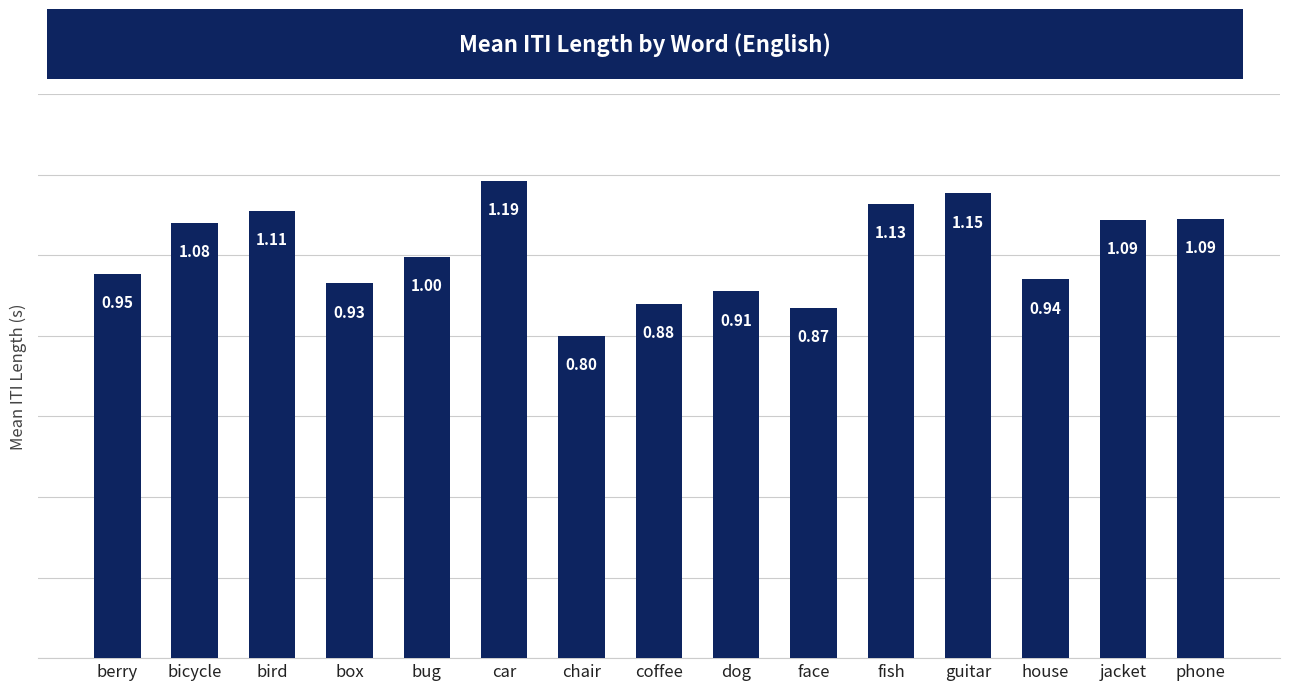

At which category does the chart reach its peak across all series?

car